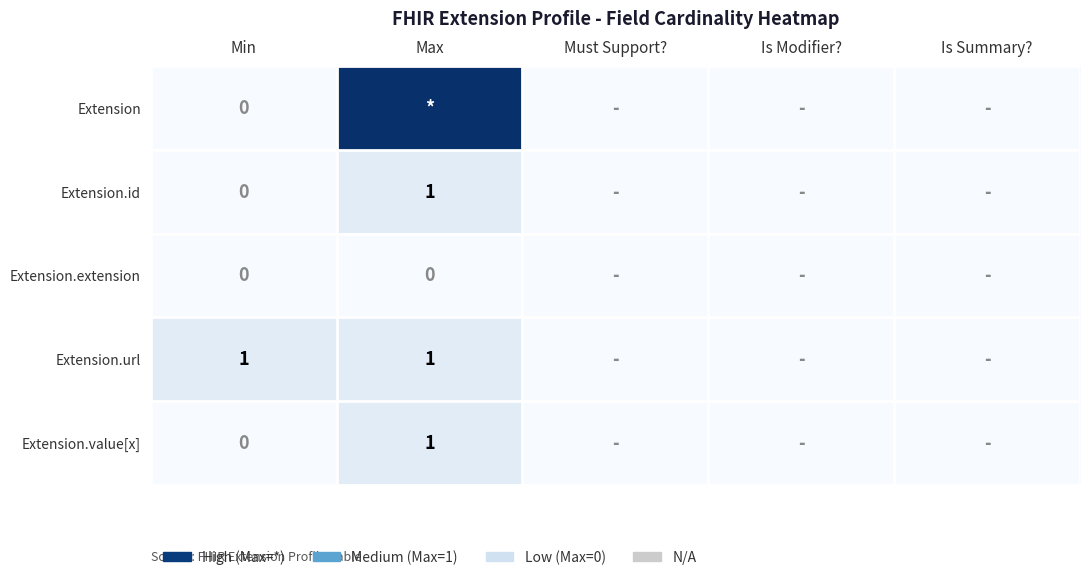

True or false: Extension.url has a value of 2 at Min.

False